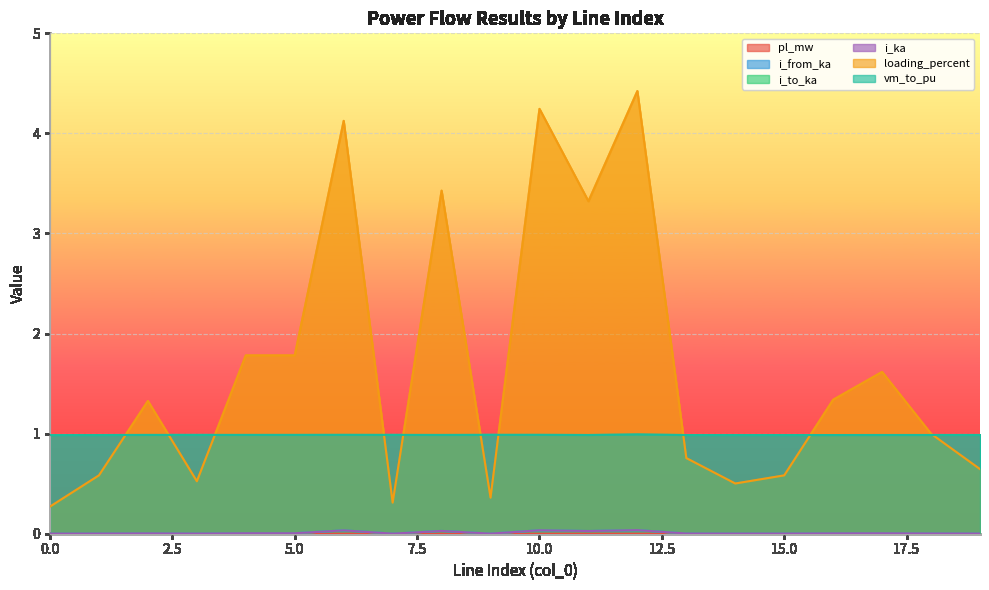

What are all the series names shown in the legend?

pl_mw, i_from_ka, i_to_ka, i_ka, loading_percent, vm_to_pu